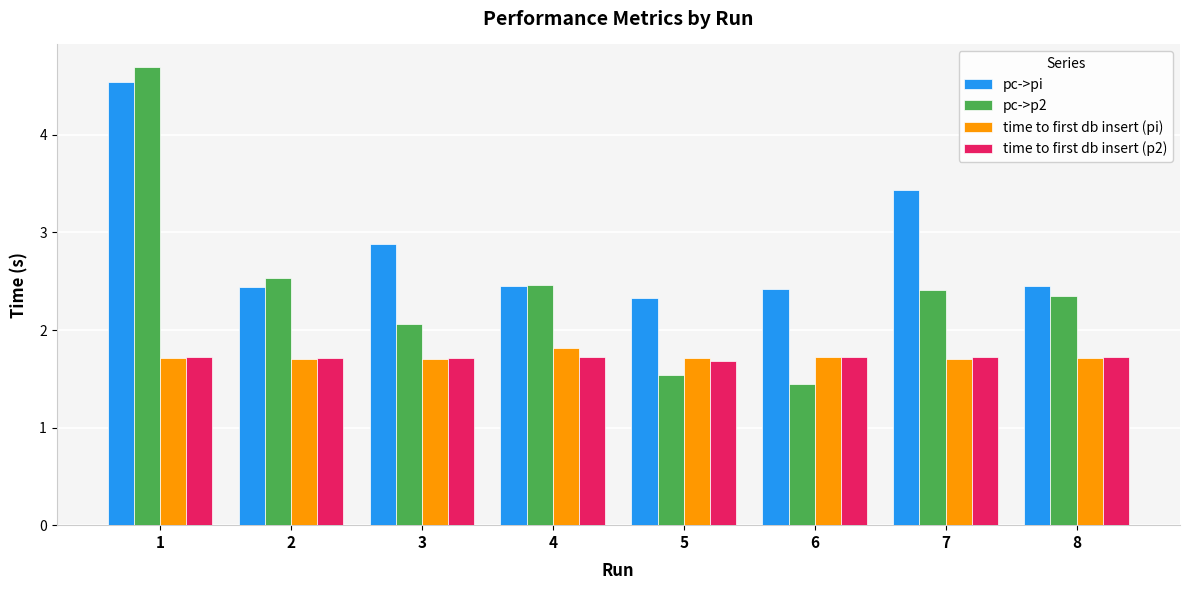

The value of pc->p2 at 2 is 1.4. True or false?

False